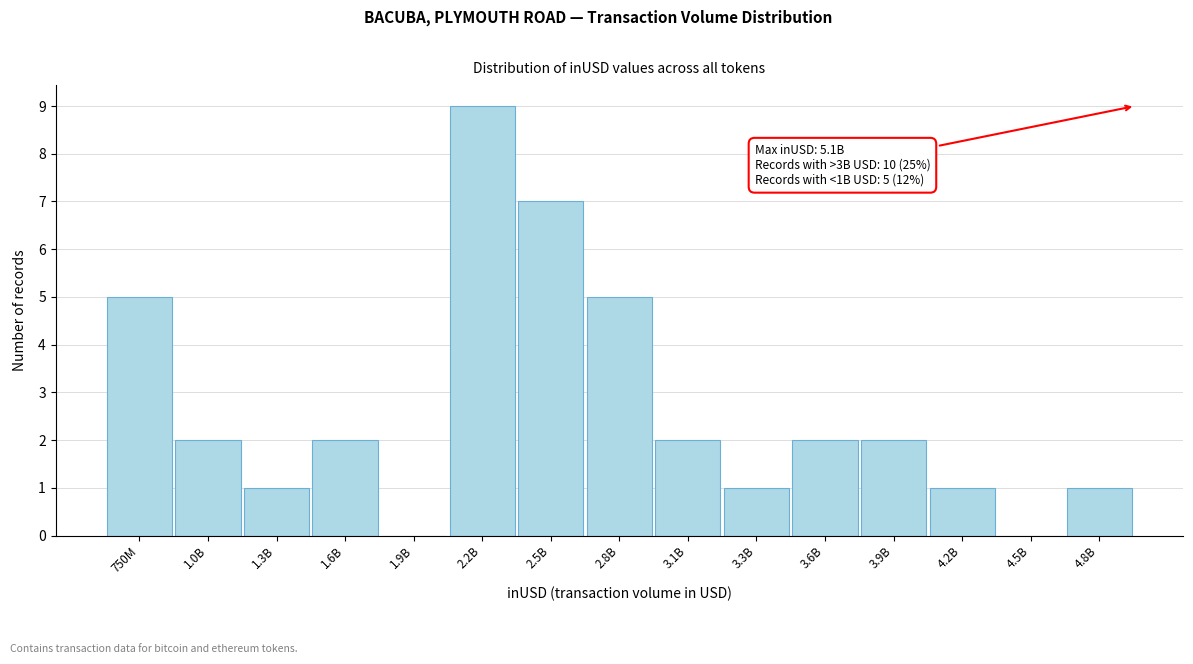

Reading left to right, extract all data points from this chart.

750M=5	1.0B=2	1.3B=1	1.6B=2	1.9B=0	2.2B=9	2.5B=7	2.8B=5	3.1B=2	3.3B=1	3.6B=2	3.9B=2	4.2B=1	4.5B=0	4.8B=1